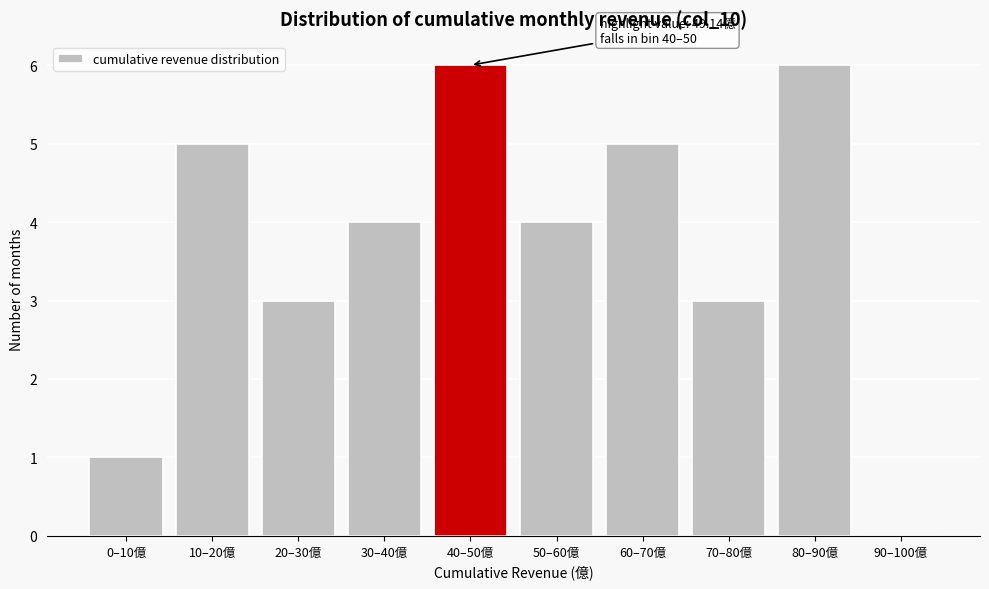

Reading left to right, what are all the values shown in this chart?

0–10億=1	10–20億=5	20–30億=3	30–40億=4	40–50億=6	50–60億=4	60–70億=5	70–80億=3	80–90億=6	90–100億=0